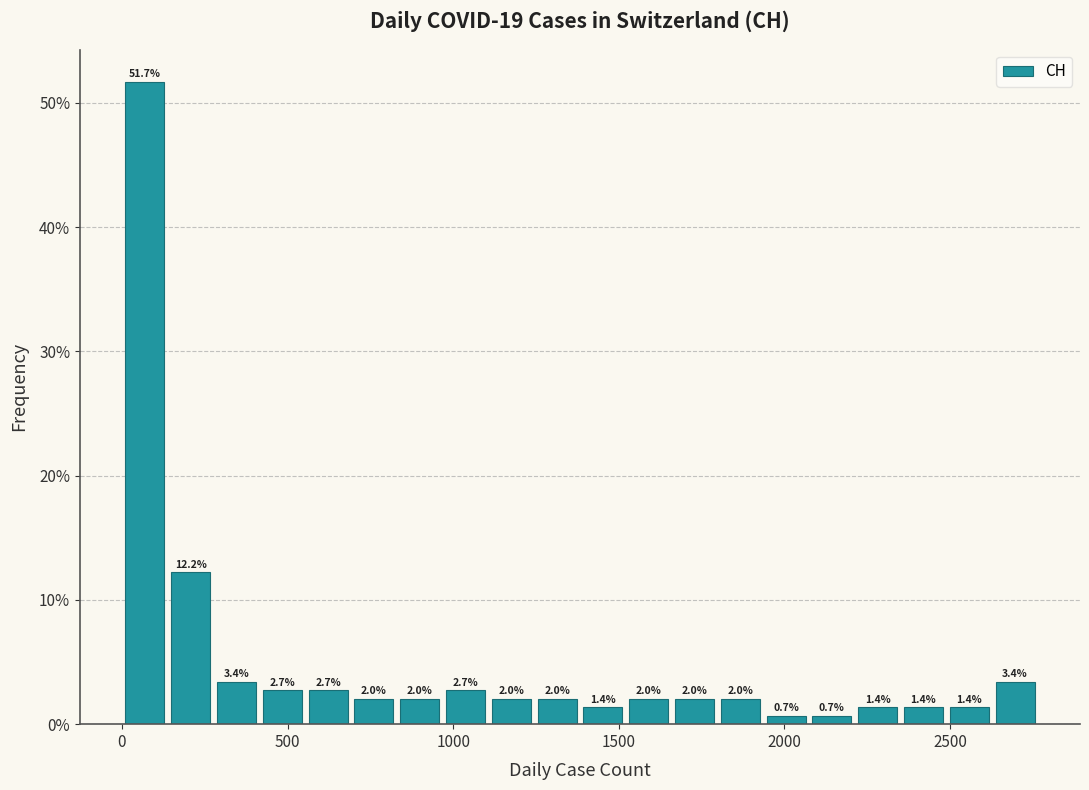

Around what value on the x-axis is the tallest bar? Give the approximate position of its centre, as read against the axis.

50